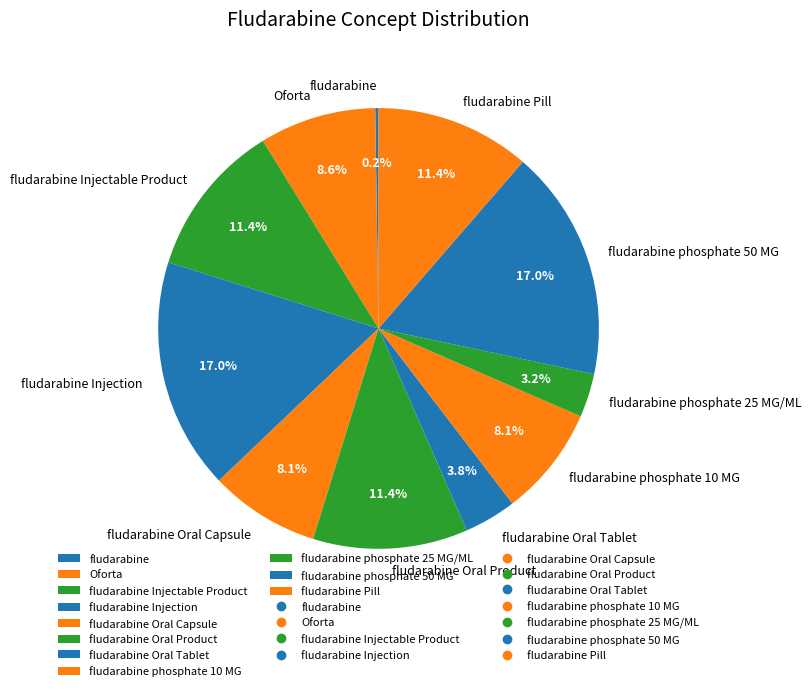

Is there any slice that represents more than half of the pie?

No